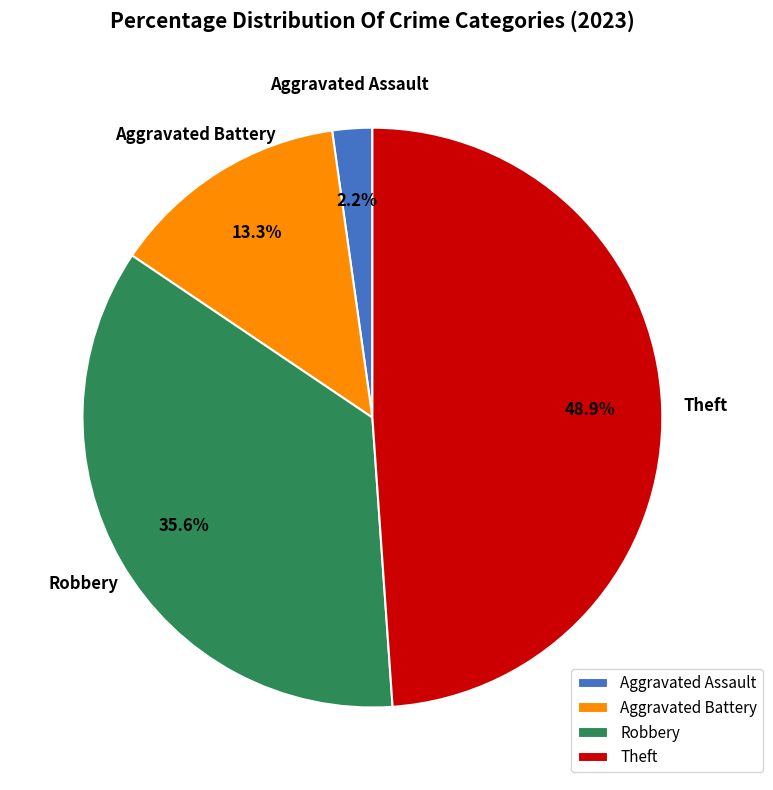

Rank the categories by value from lowest to highest.

Aggravated Assault, Aggravated Battery, Robbery, Theft